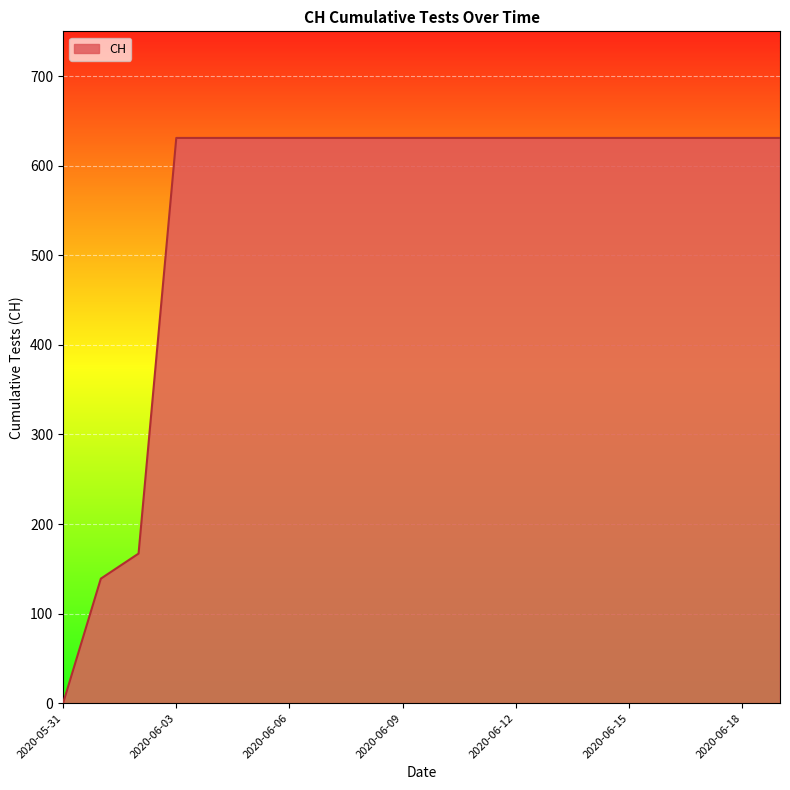

What is the maximum value shown in the chart?

631